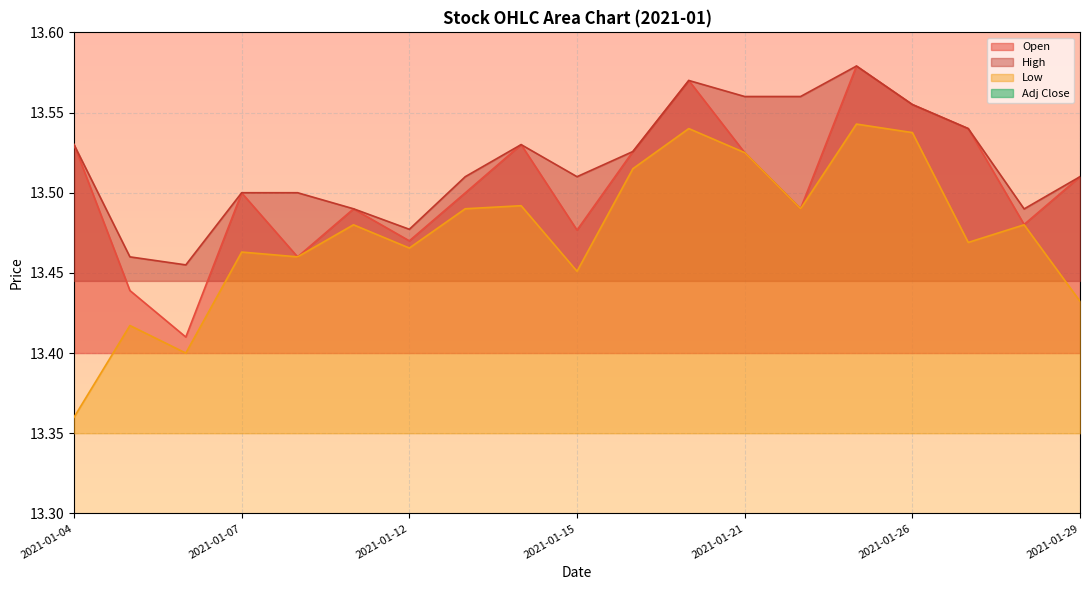

Reading left to right, what are all the values shown in this chart?

Adj Close: 12.6	12.7	12.7	12.7	12.7	12.7	12.7	12.7	12.7	12.7	12.7	12.8	12.8	12.8	12.8	12.8	12.7	12.7	12.7
Open: 13.5	13.4	13.4	13.5	13.5	13.5	13.5	13.5	13.5	13.5	13.5	13.6	13.5	13.5	13.6	13.6	13.5	13.5	13.5
Low: 13.4	13.4	13.4	13.5	13.5	13.5	13.5	13.5	13.5	13.5	13.5	13.5	13.5	13.5	13.5	13.5	13.5	13.5	13.4
High: 13.5	13.5	13.5	13.5	13.5	13.5	13.5	13.5	13.5	13.5	13.5	13.6	13.6	13.6	13.6	13.6	13.5	13.5	13.5